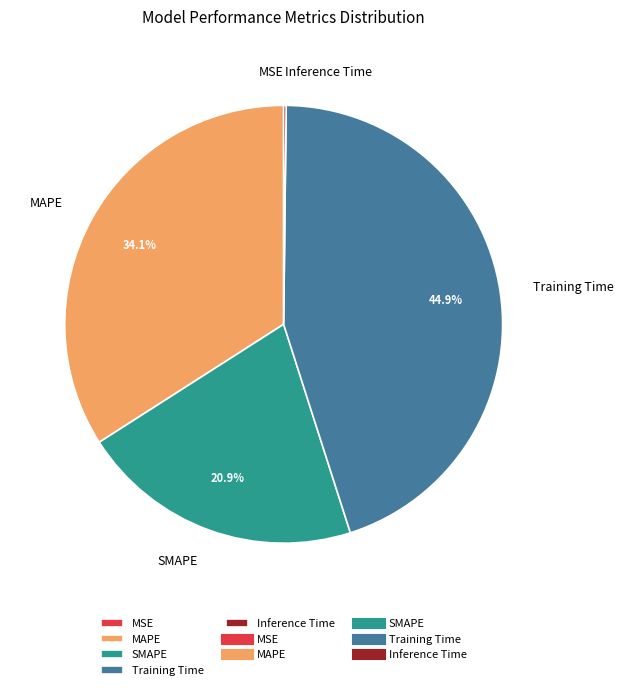

What percentage do Training Time and MAPE together represent?

78.9%